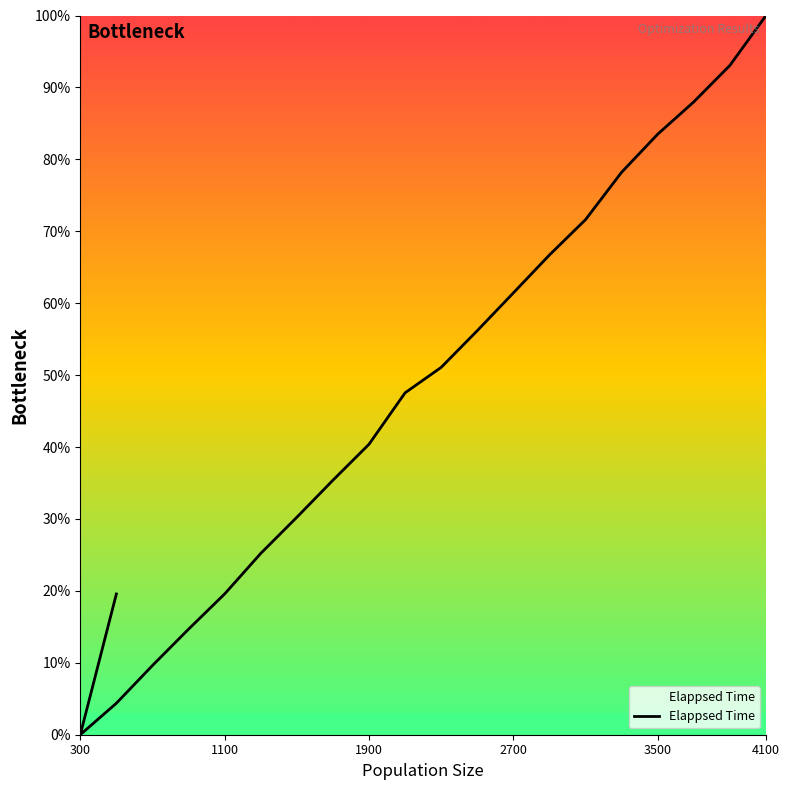

The value at 18 is 20.9. True or false?

False